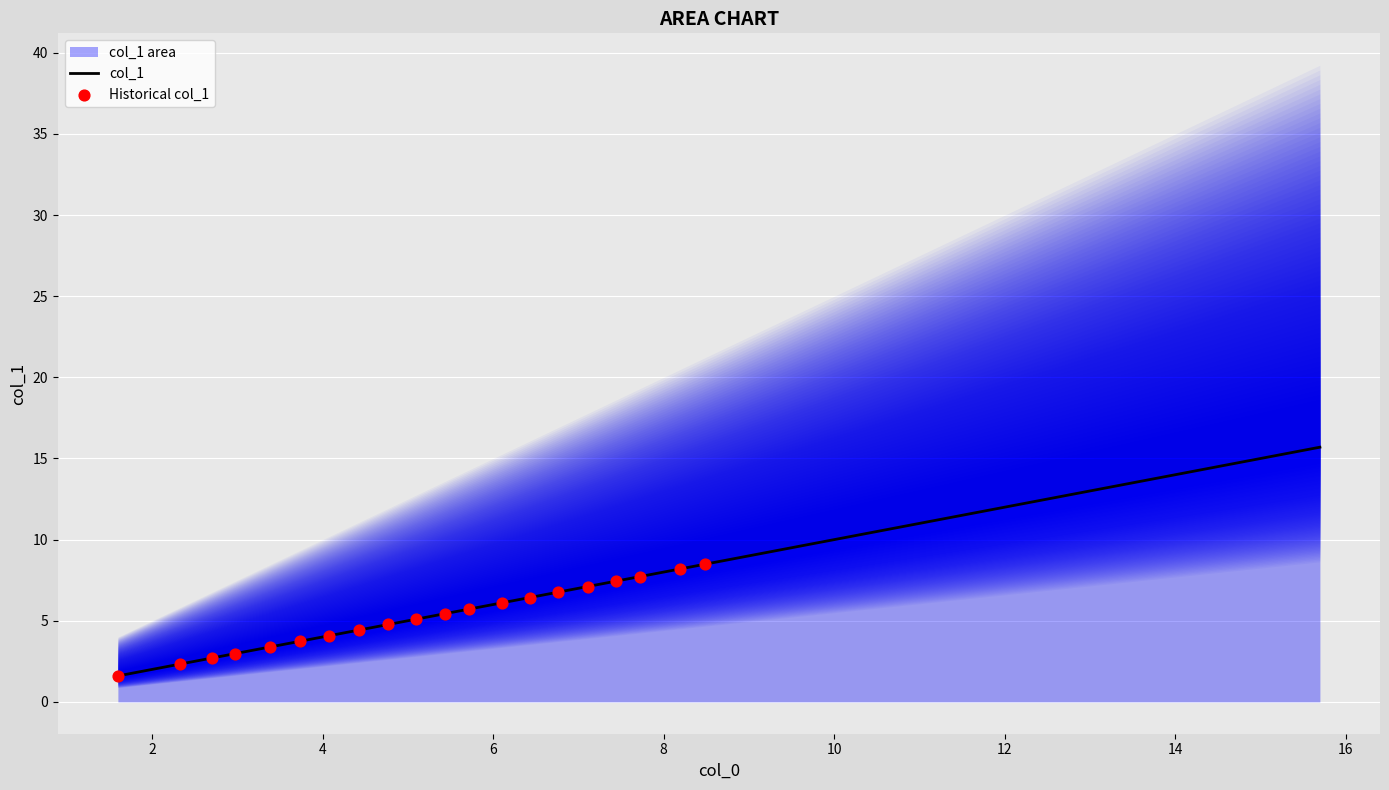

What is the minimum value for col_1?

1.6